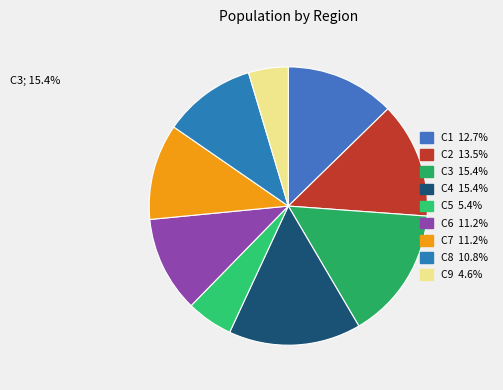

What percentage is the C5 slice, to the nearest percent?

5%